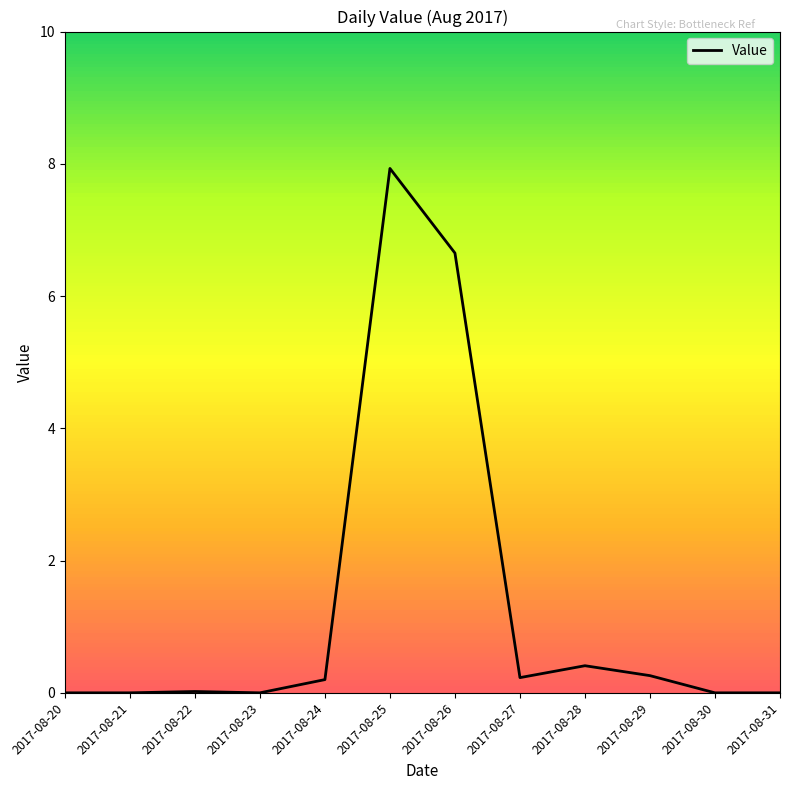

What is the difference between the maximum and minimum values?

7.9